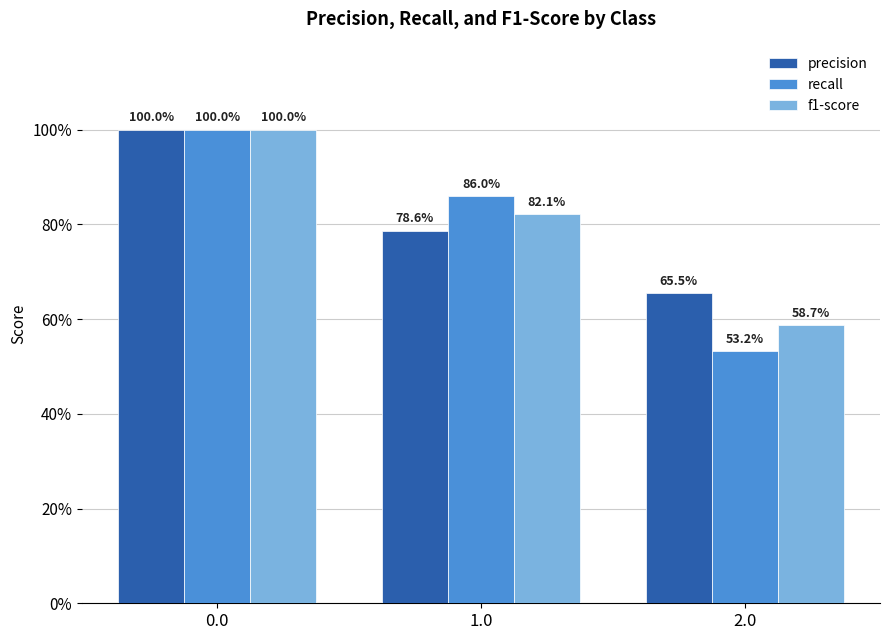

What is the total value across all series at 0.0?

3.0